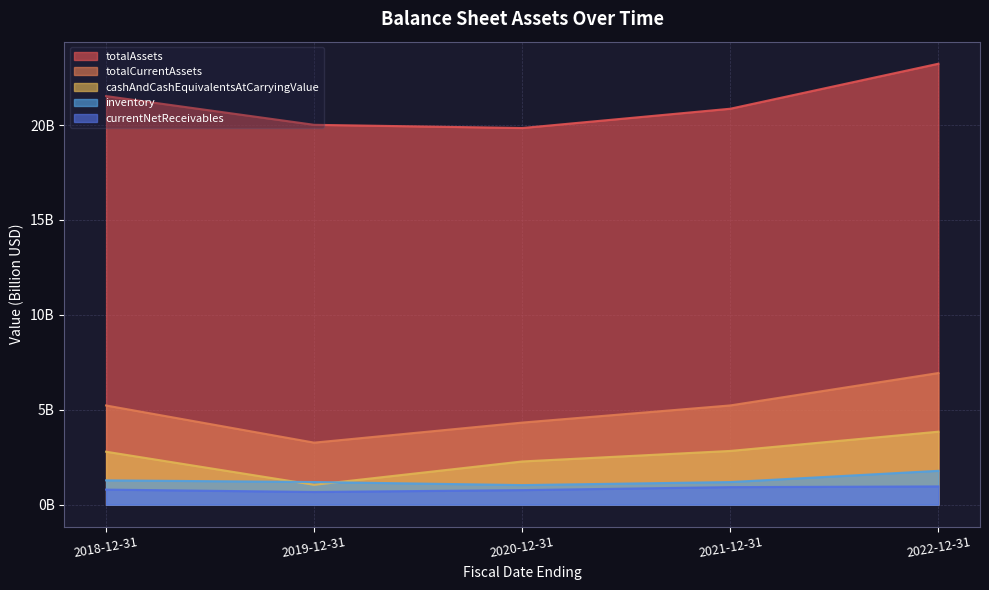

What is the average value of the cashAndCashEquivalentsAtCarryingValue series?

2.6